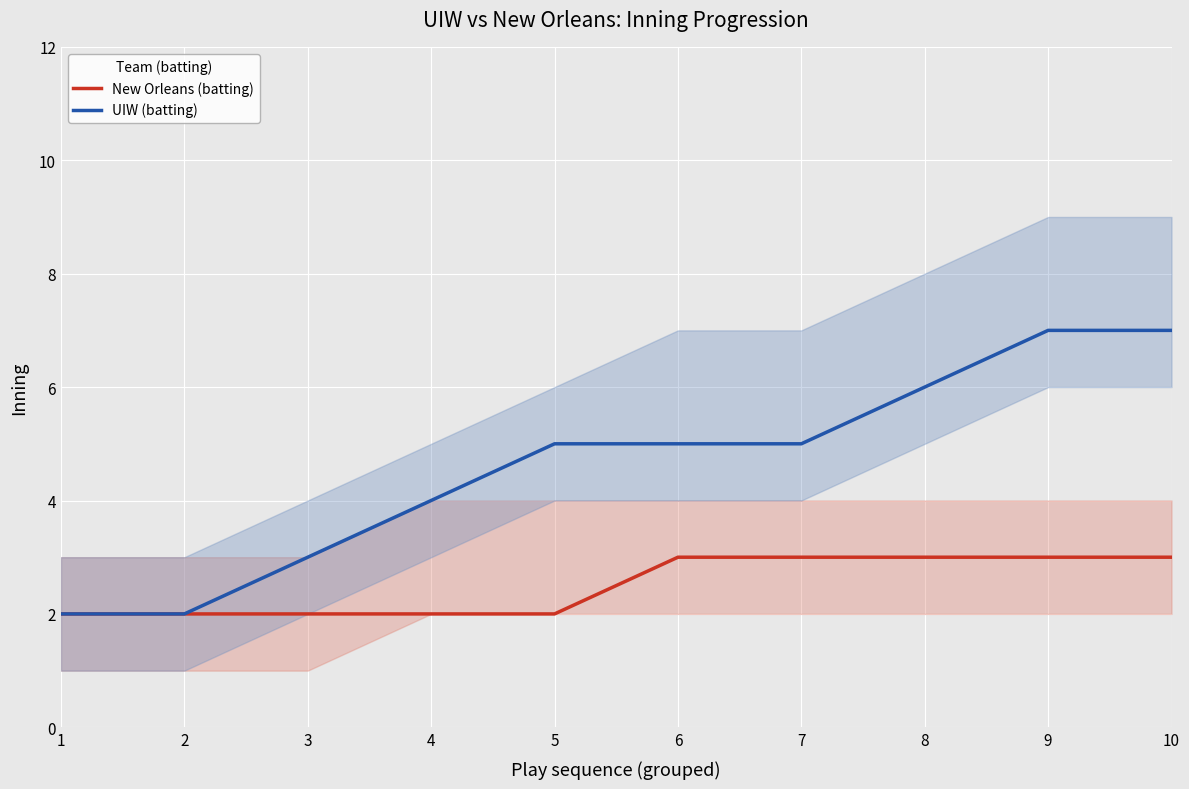

At how many categories does at least one series exceed 6?

2